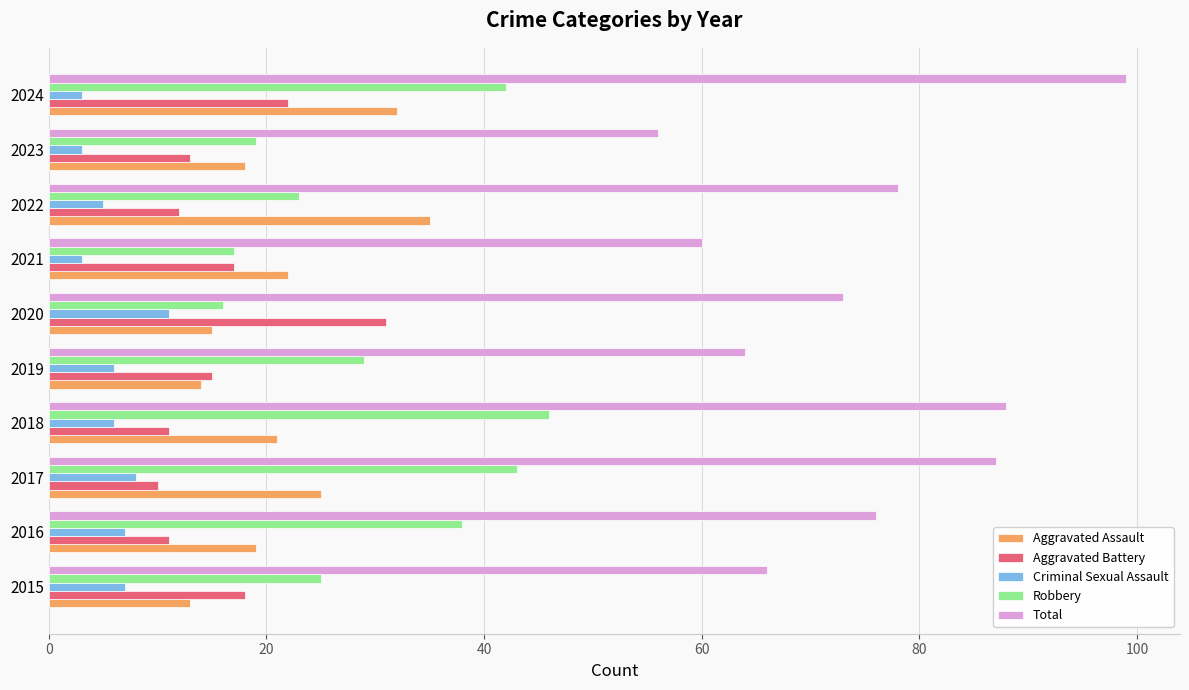

Count the number of data series in this chart.

5